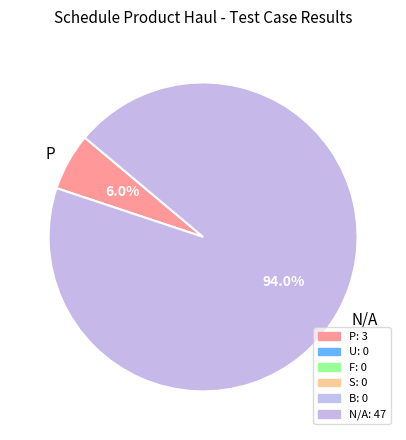

To the nearest percent, what percentage of the pie is P?

6%